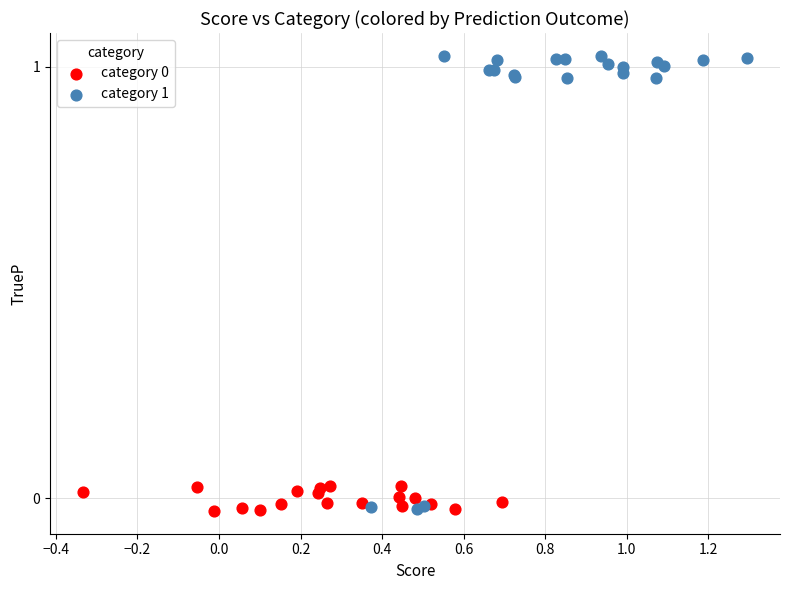

Which series contains the highest Y value?

category 1